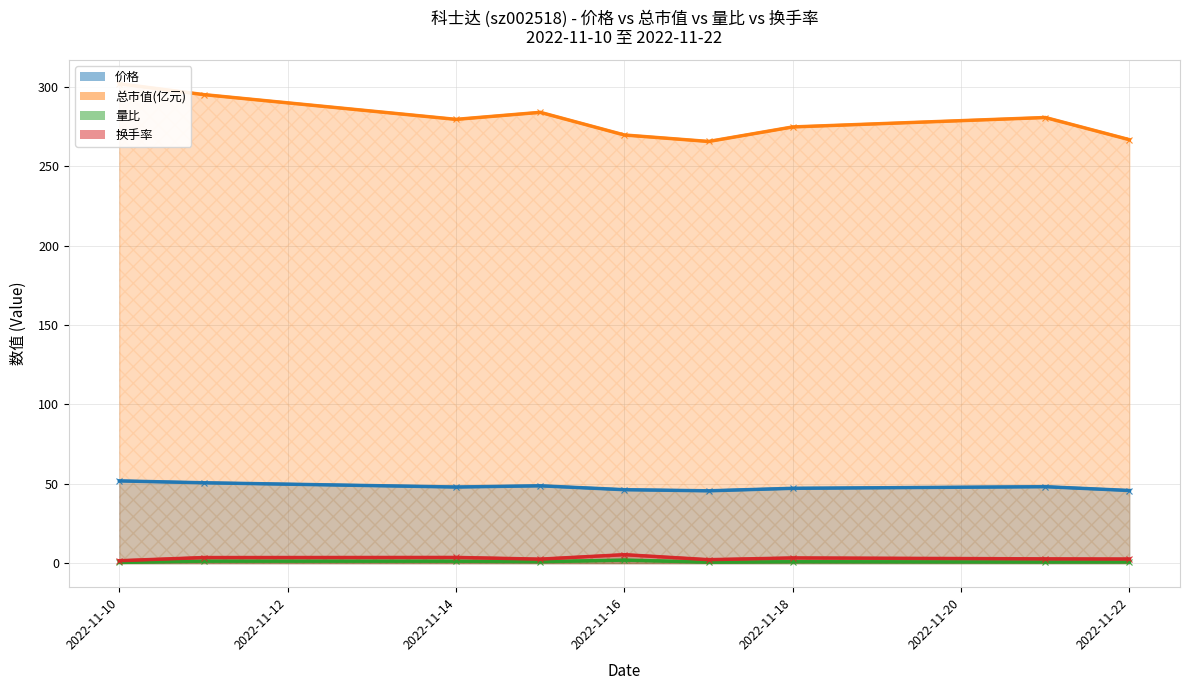

What are all the series names shown in the legend?

价格, 总市值(亿元), 量比, 换手率